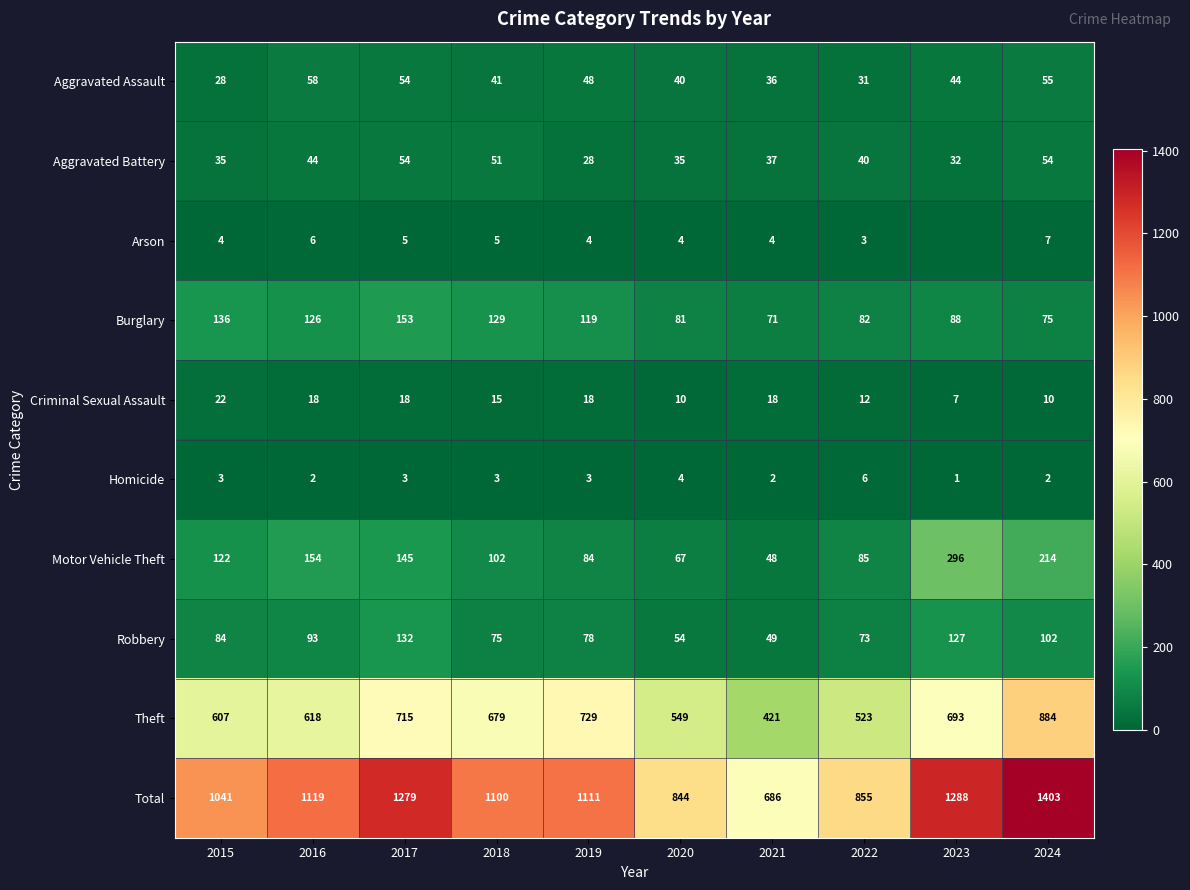

What is the average value of the Motor Vehicle Theft series?

132